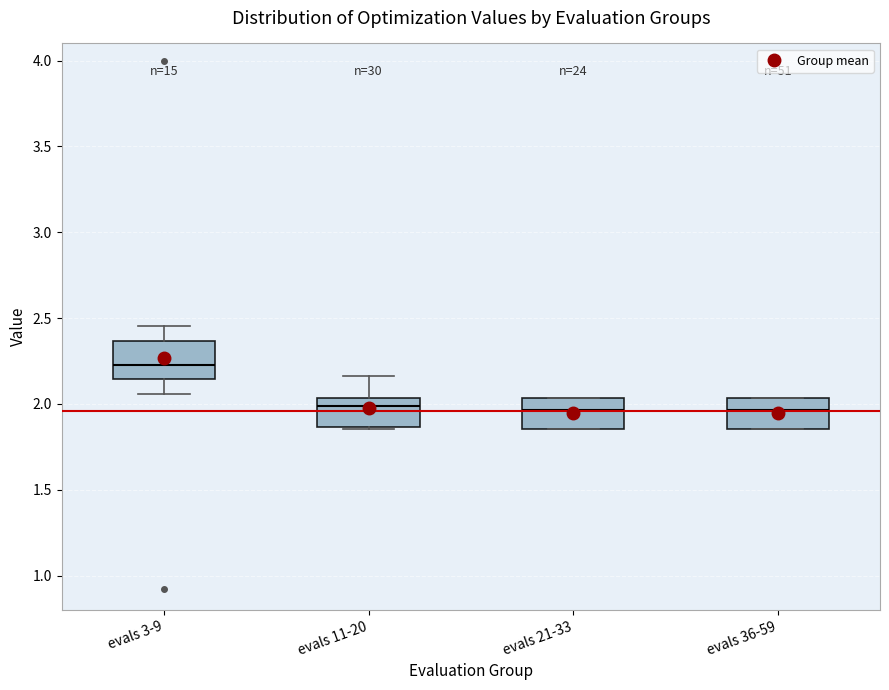

Reading left to right, read every box against the y-axis: the position of its median line, the range the box covers, and the ends of its whiskers. The values are not printed on the chart, so give them approximately, as read against the axis.

evals 3-9: median 2.20, box 2.15 to 2.35, whiskers 2.05 to 2.45
evals 11-20: median 2.00, box 1.85 to 2.05, whiskers 1.85 to 2.15
evals 21-33: median 1.95, box 1.85 to 2.05, whiskers 1.85 to 2.05
evals 36-59: median 1.95, box 1.85 to 2.05, whiskers 1.85 to 2.05